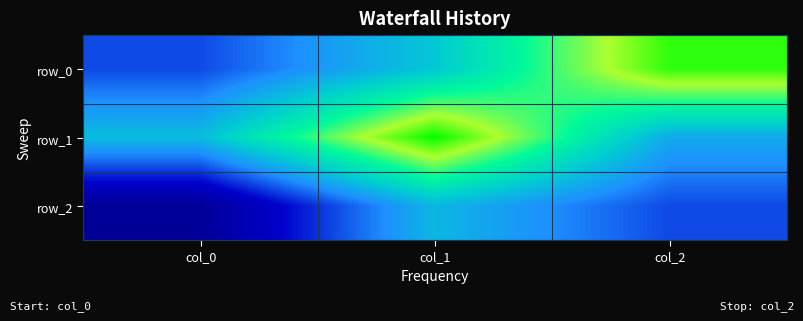

True or false: row_2 has a value of -0.0 at col_1.

False